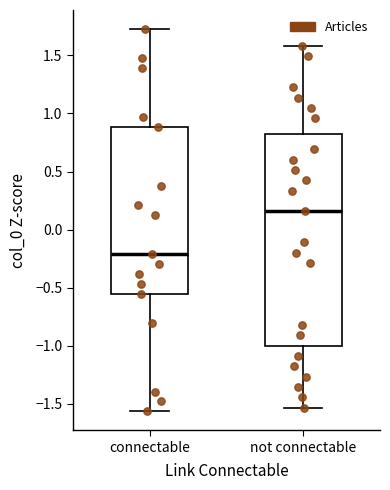

Comparing the boxes themselves (not the whiskers), which one is the tallest?

not connectable